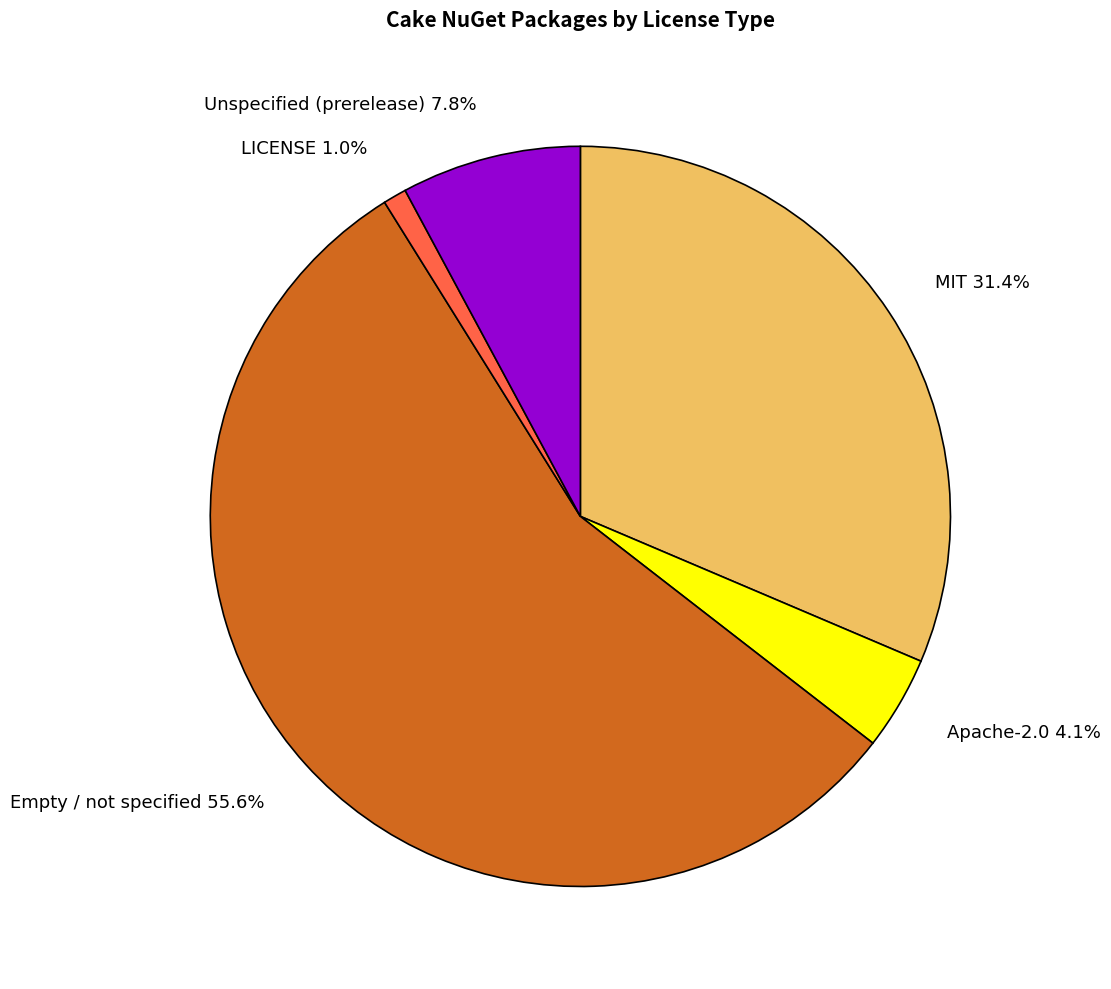

Does Apache-2.0 4.1% account for over 50% of the chart?

No